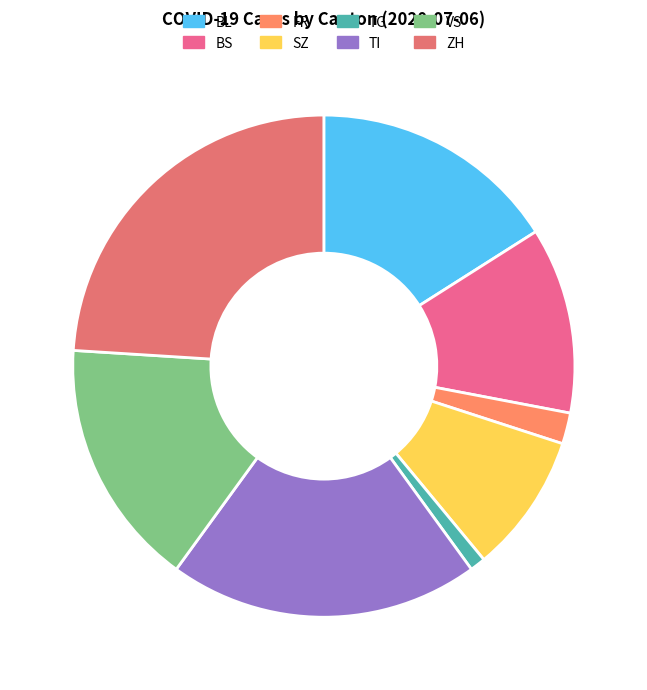

Combined, what portion of the pie is BS and SZ?

21.0%